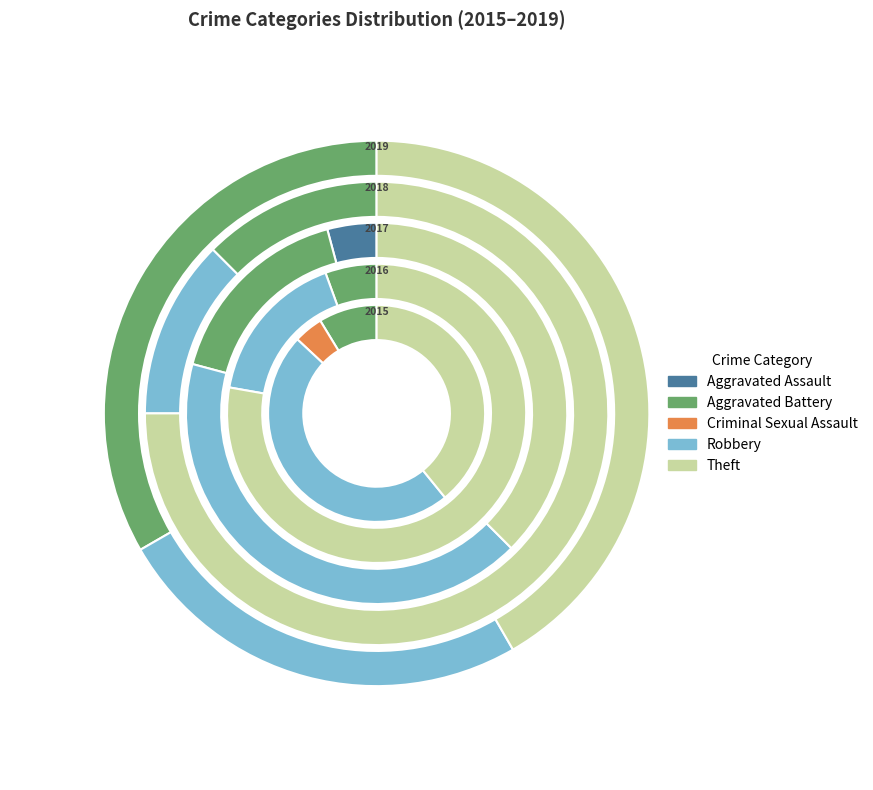

To the nearest percent, what is the difference between the largest and smallest slice percentages?

48%